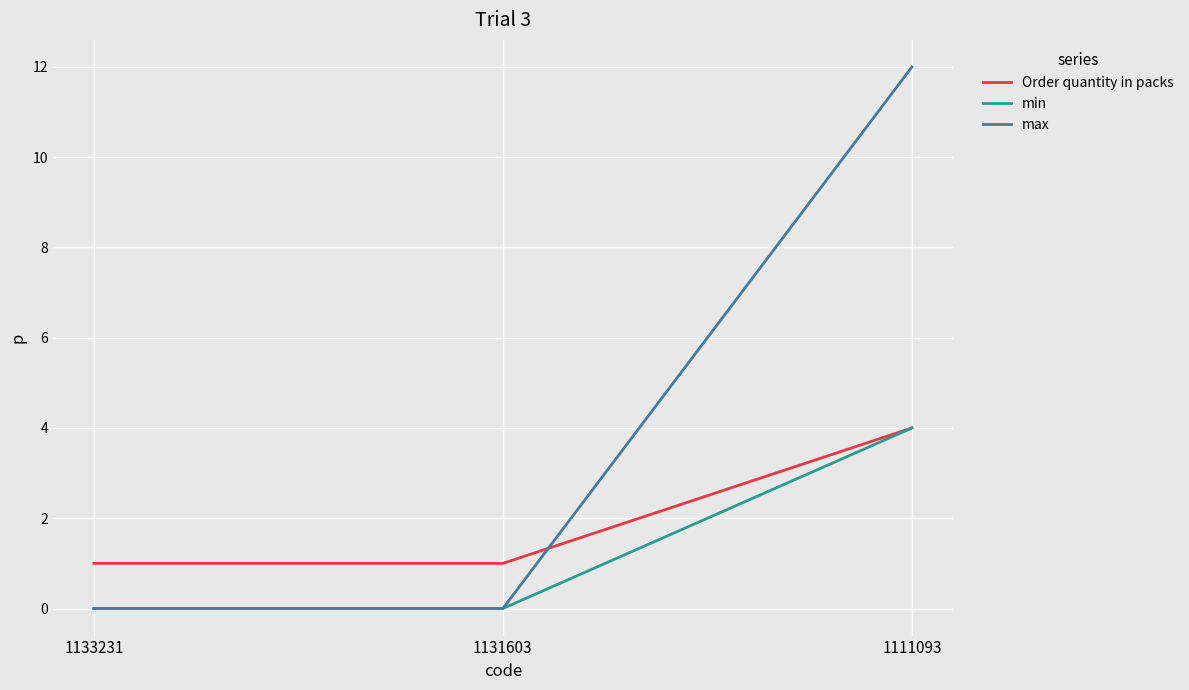

Does the chart display data point markers on the line(s)?

No